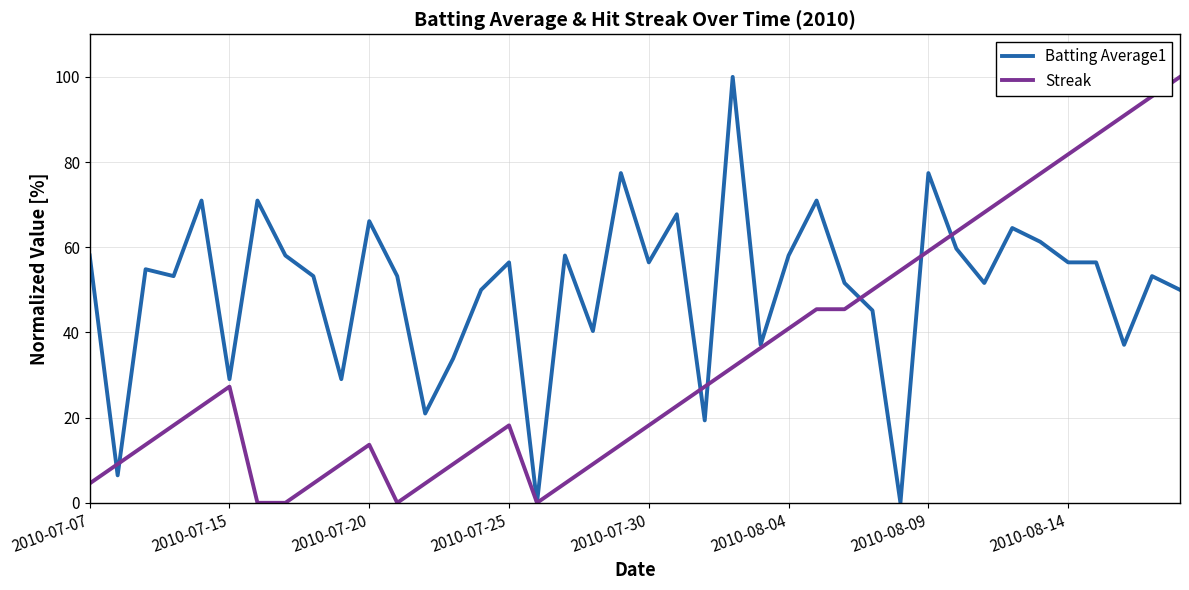

Which series has the largest total across all categories?

Batting Average1